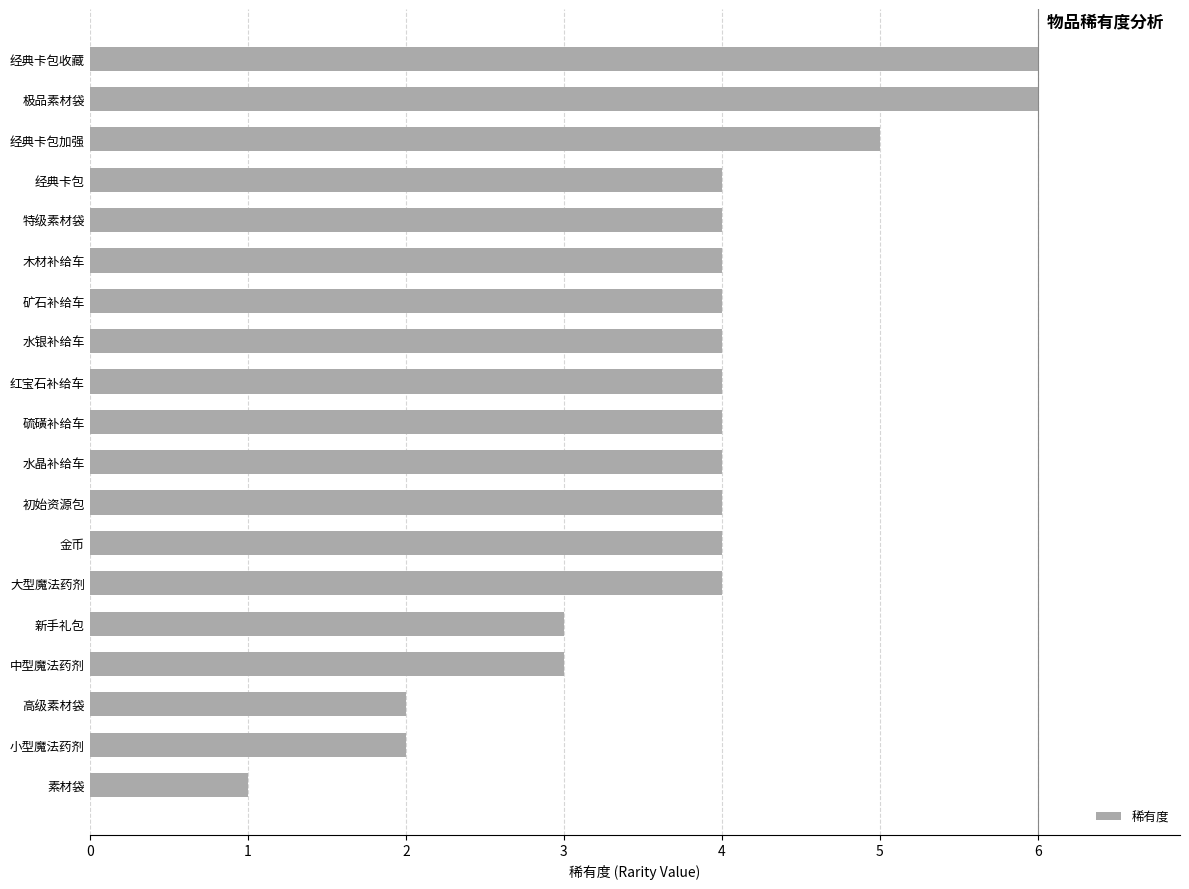

What is the ratio of the value at 矿石补给车 to the value at 素材袋?

4.0